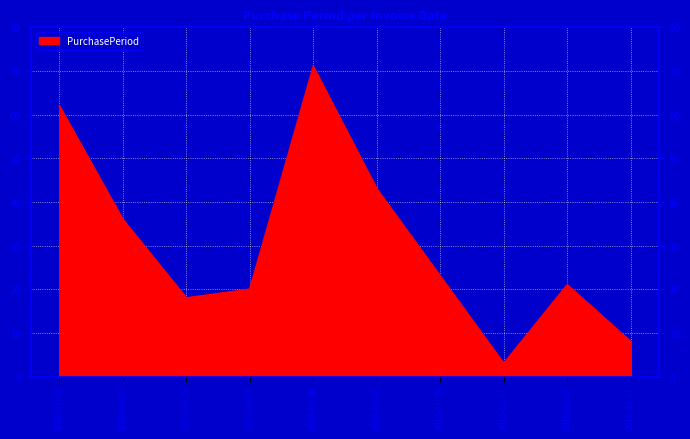

What is the ratio of the value at 2015-11-24 to the value at 2016-01-06?

1.7